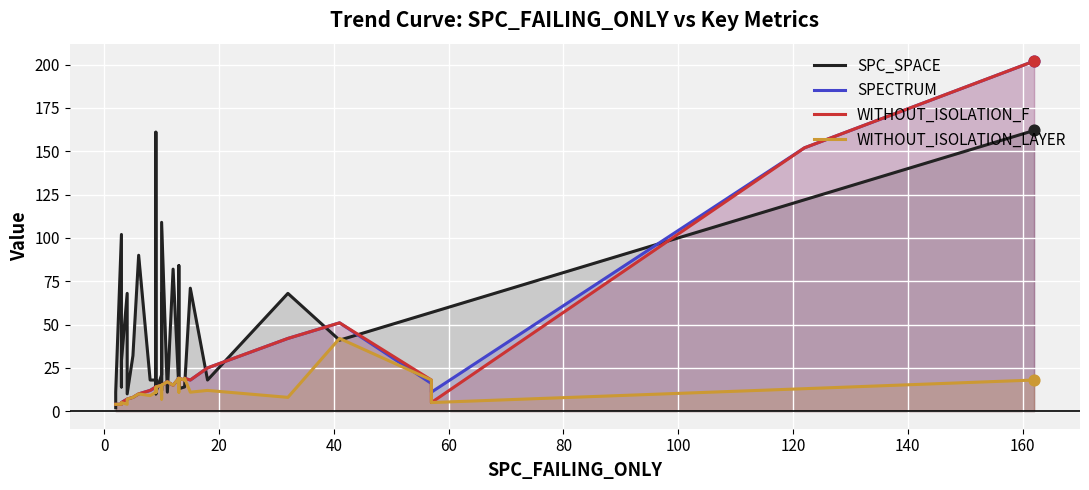

Is the value of SPECTRUM at 180 greater than the value of WITHOUT_ISOLATION_F at 12?

No